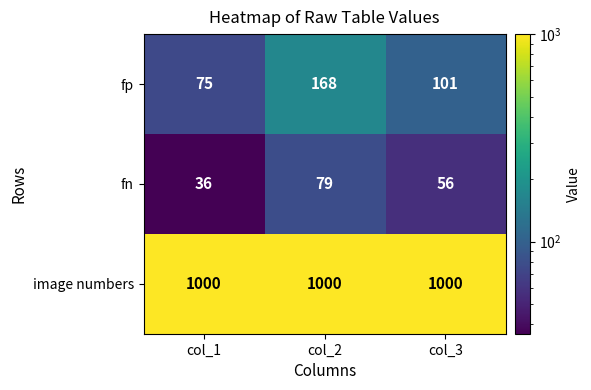

What is the total value across all series at col_2?

1247